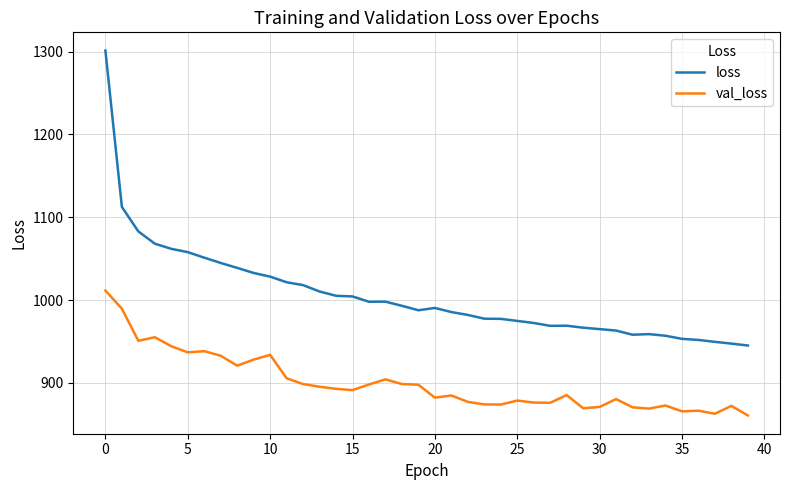

True or false: loss and val_loss intersect in this chart.

False